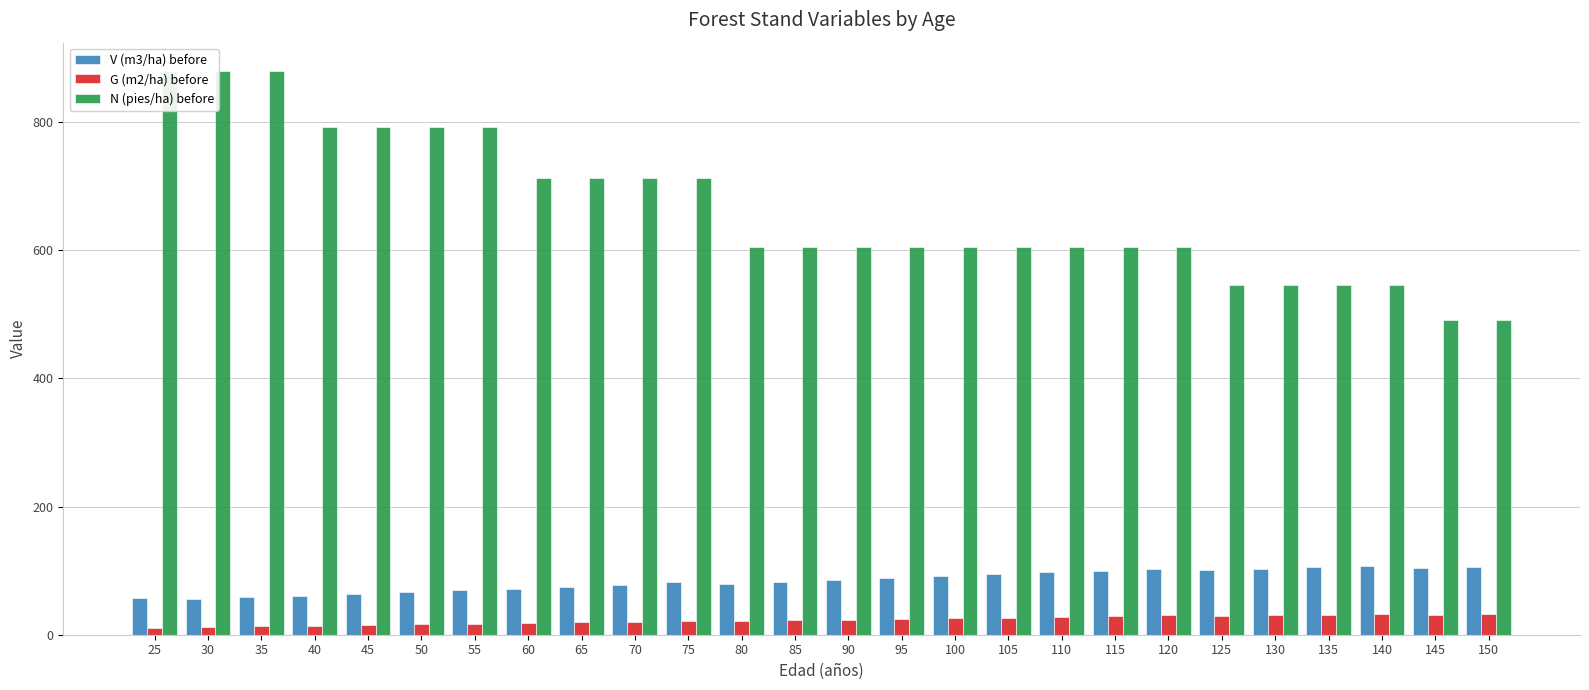

At which category does the chart reach its peak across all series?

25